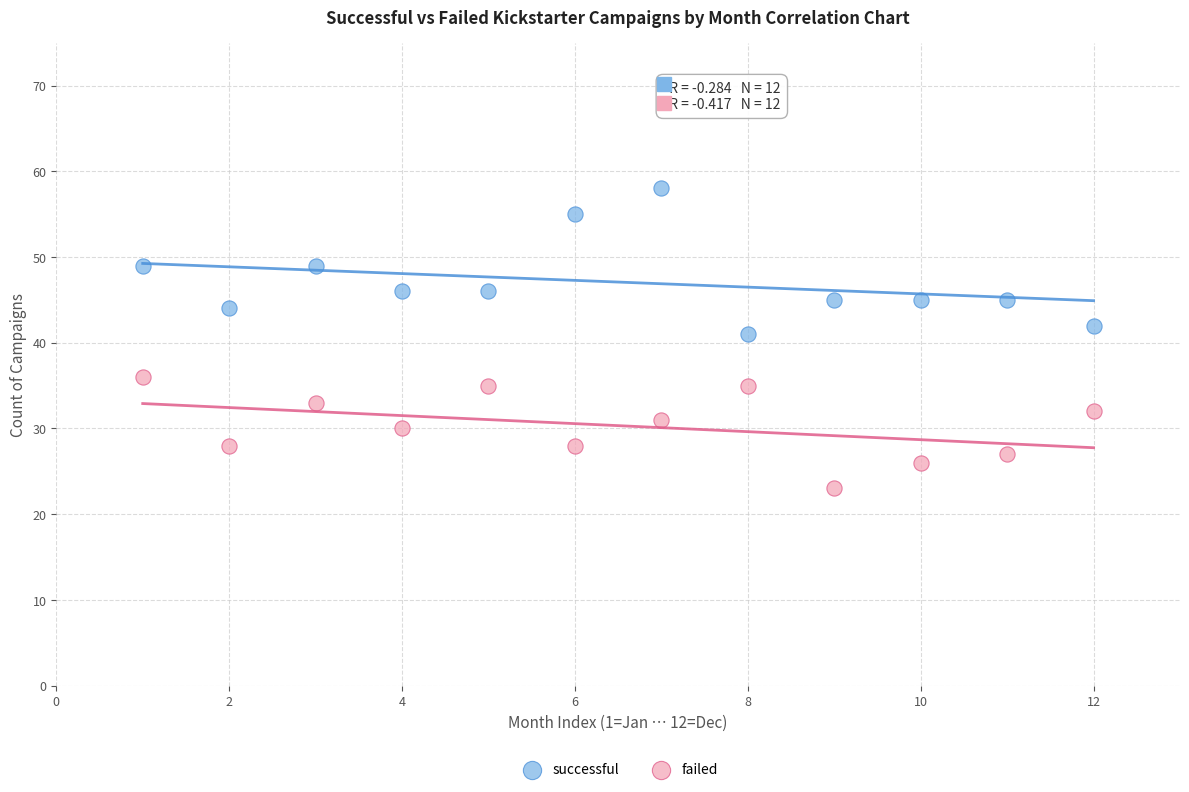

Across all data points, what is the range of X values (max minus min)?

11